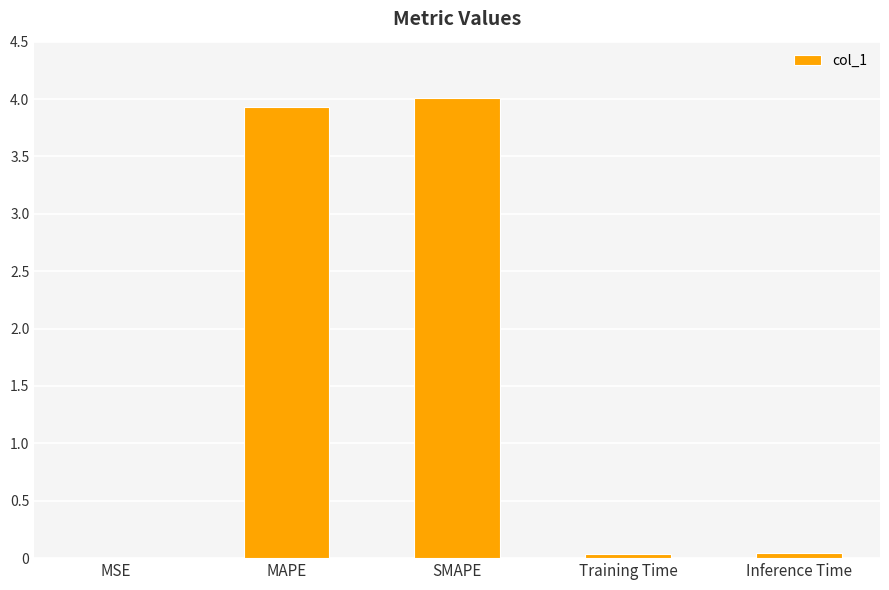

True or false: the data shows 1.2 at MAPE.

False